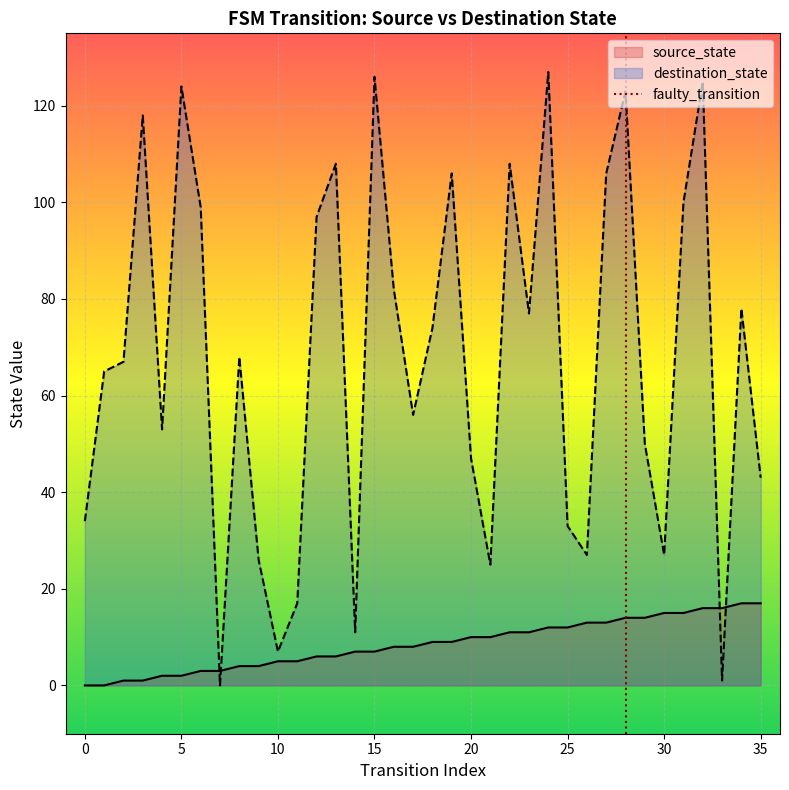

Reading left to right, transcribe all the data shown in this chart.

source_state: 0	0	1	1	2	2	3	3	4	4	5	5	6	6	7	7	8	8	9	9	10	10	11	11	12	12	13	13	14	14	15	15	16	16	17	17
destination_state: 34	65	67	118	53	124	99	0	68	26	7	17	97	108	11	126	82	56	74	106	47	25	108	77	127	33	27	106	123	50	27	100	125	1	78	43